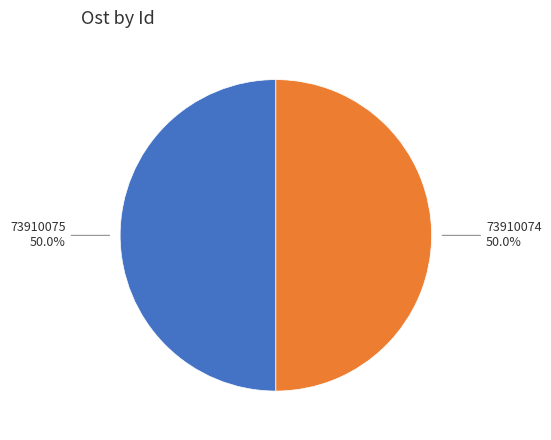

What percentage is the 73910074 slice, to the nearest percent?

50%